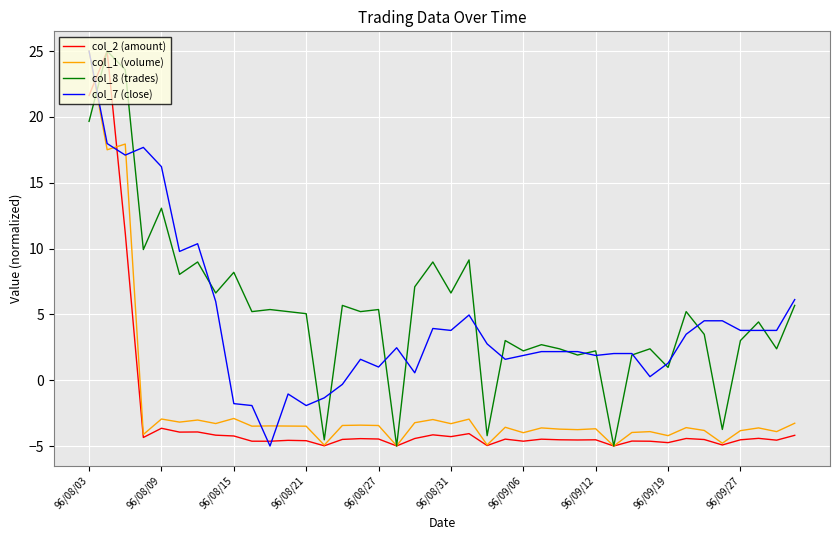

What is the maximum value for col_2 (amount)?

25.0